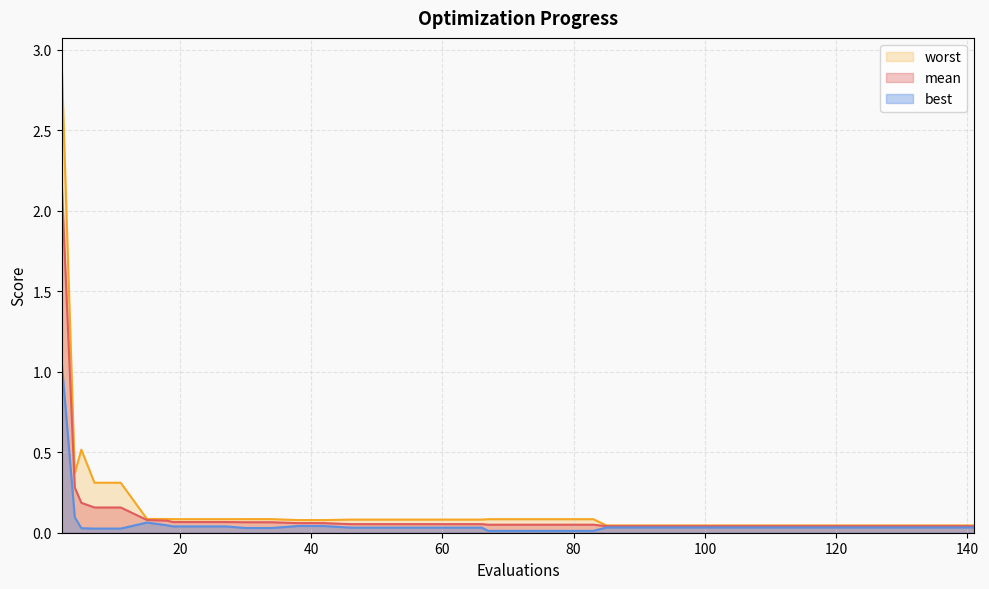

Reading right to left, what are all the values shown in this chart?

mean: 0.0	0.0	0.0	0.0	0.0	0.0	0.0	0.0	0.0	0.0	0.0	0.0	0.0	0.0	0.0	0.0	0.0	0.0	0.0	0.0	0.1	0.1	0.1	0.1	0.1	0.1	0.1	0.1	0.1	0.1	0.1	0.1	0.1	0.1	0.1	0.2	0.2	0.2	0.3	2.2
best: 0.0	0.0	0.0	0.0	0.0	0.0	0.0	0.0	0.0	0.0	0.0	0.0	0.0	0.0	0.0	0.0	0.0	0.0	0.0	0.0	0.0	0.0	0.0	0.0	0.0	0.0	0.0	0.0	0.0	0.0	0.0	0.0	0.0	0.0	0.1	0.0	0.0	0.0	0.1	1.1
worst: 0.0	0.0	0.0	0.0	0.0	0.0	0.0	0.0	0.0	0.0	0.0	0.0	0.0	0.0	0.0	0.1	0.1	0.1	0.1	0.1	0.1	0.1	0.1	0.1	0.1	0.1	0.1	0.1	0.1	0.1	0.1	0.1	0.1	0.1	0.1	0.3	0.3	0.5	0.4	2.9